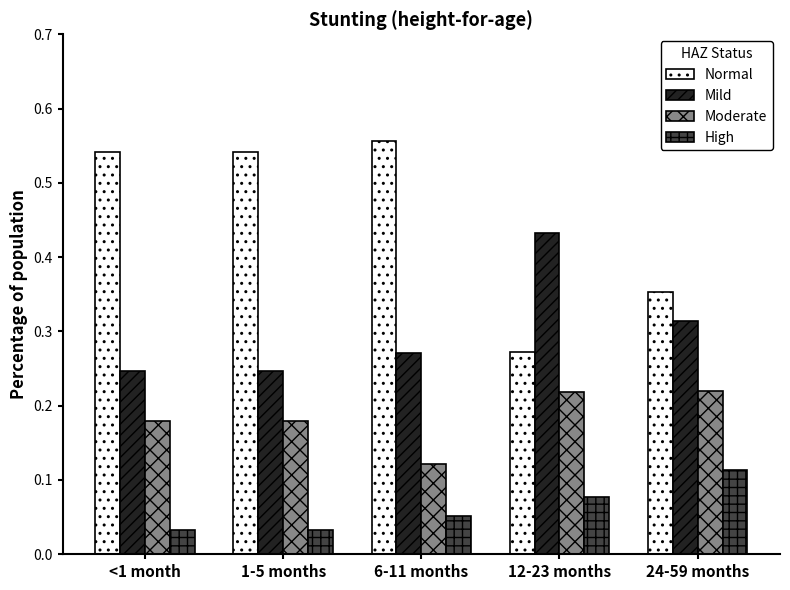

What is the label of the 4th bar from the right?

1-5 months